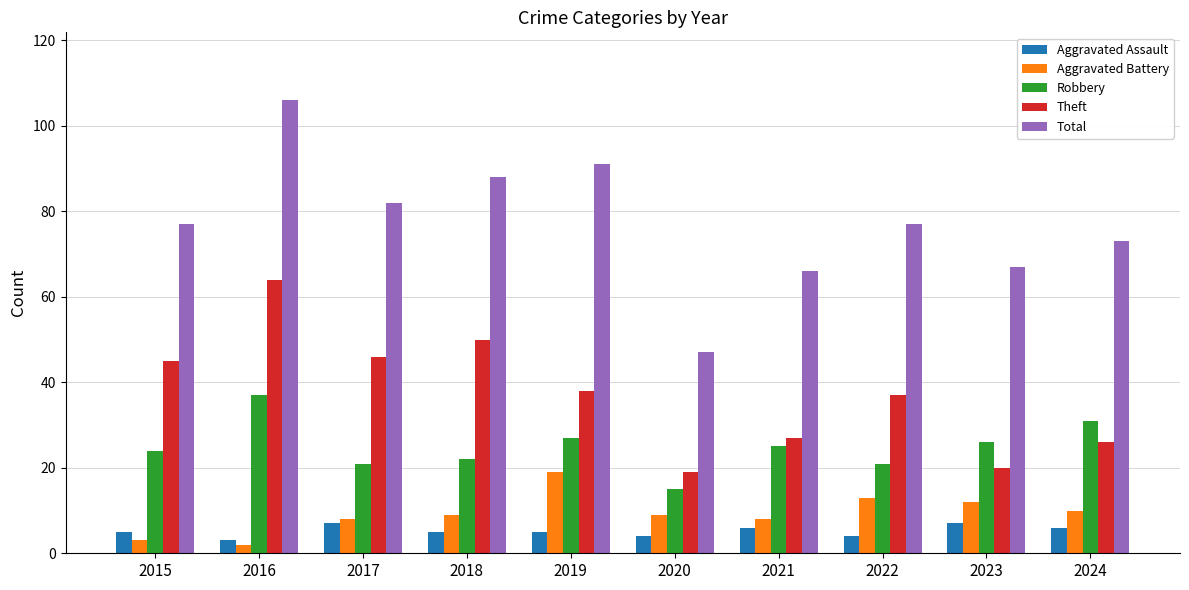

List the series in order of their peak value, highest first.

Total, Theft, Robbery, Aggravated Battery, Aggravated Assault